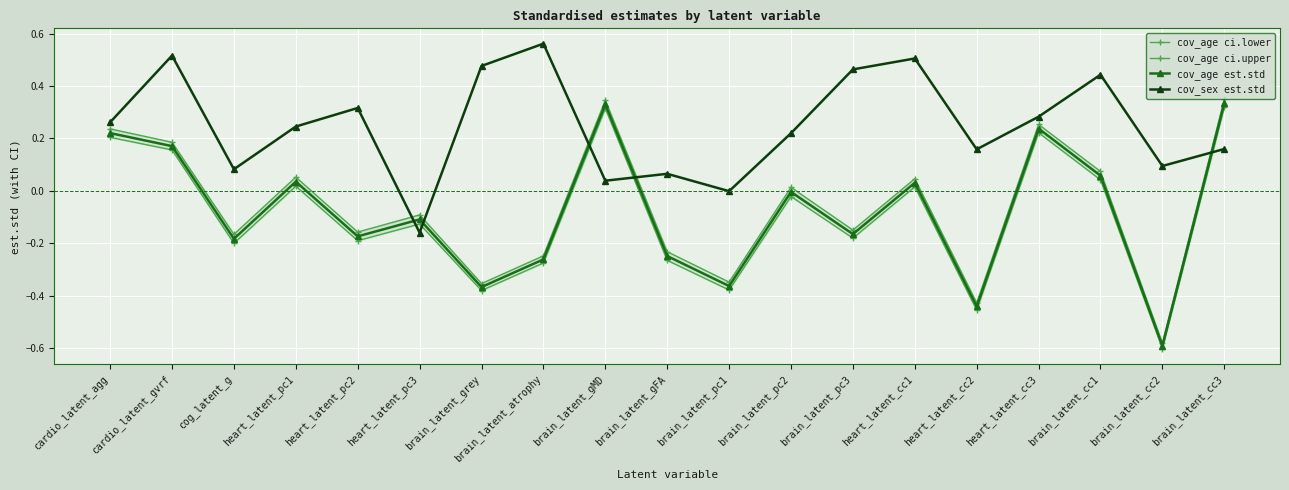

True or false: cov_age ci.upper has a value of -0.1 at heart_latent_pc3.

True